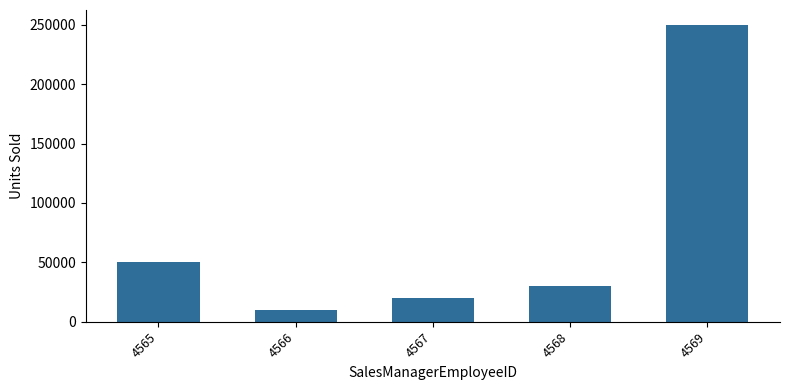

At which label does the data first exceed 30000?

4565